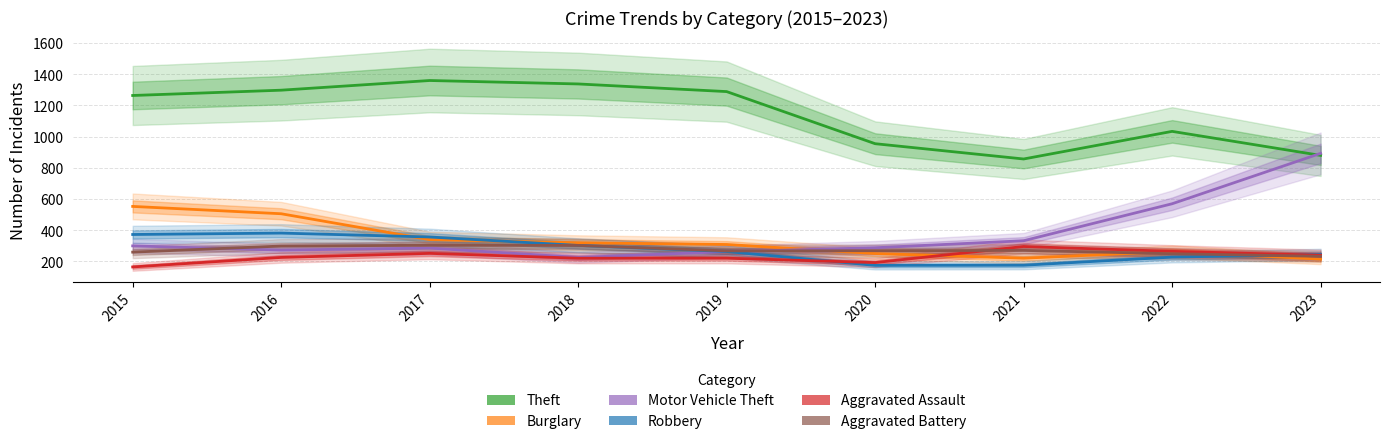

How many values in the Theft series exceed 1263?

4